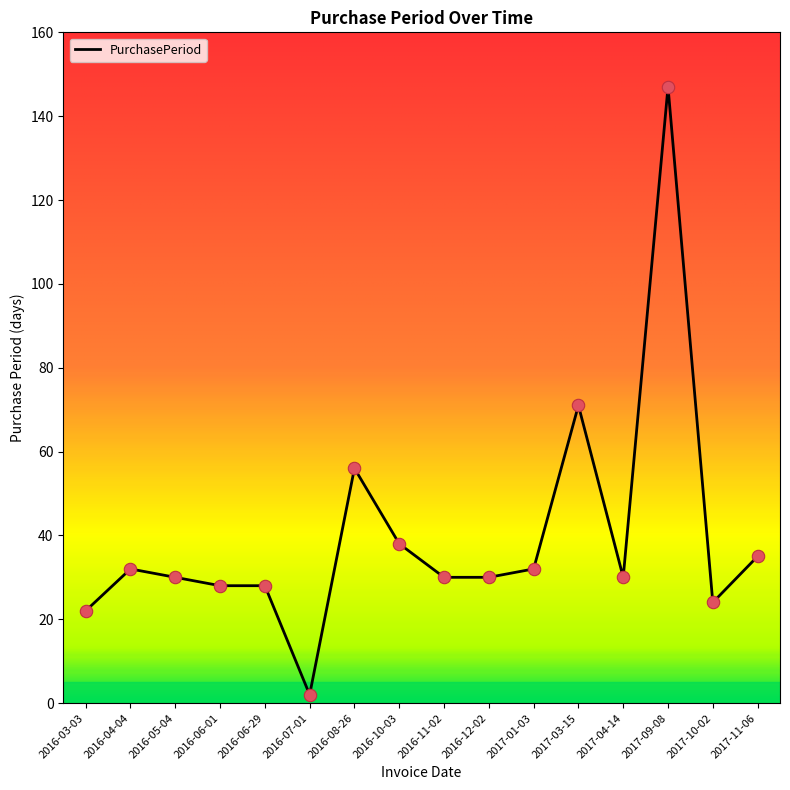

What is the ratio of the value at 2017-03-15 to the value at 2017-04-14?

2.4